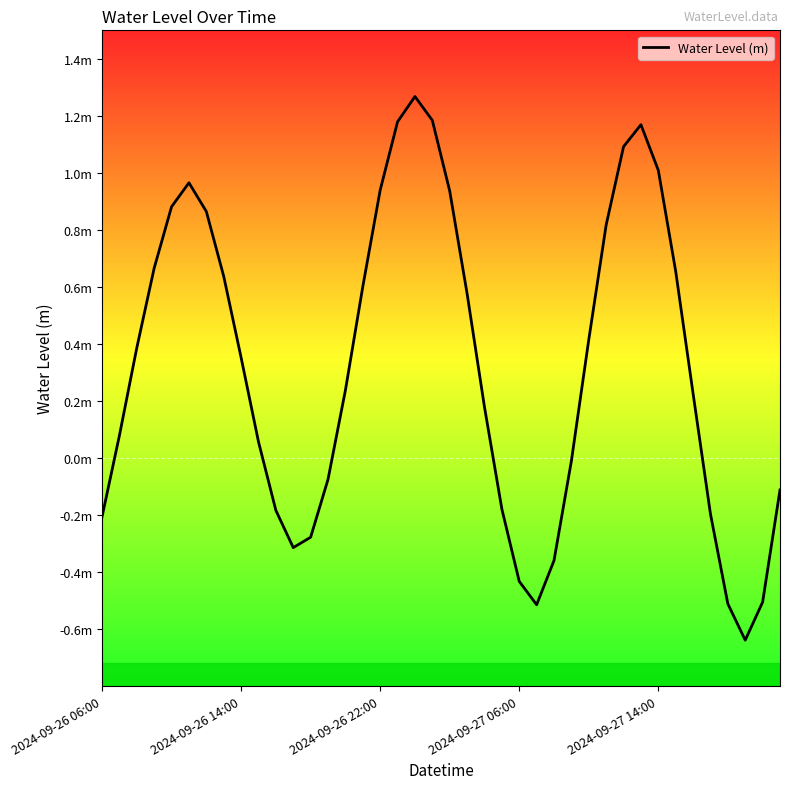

What is the greatest value displayed?

1.3